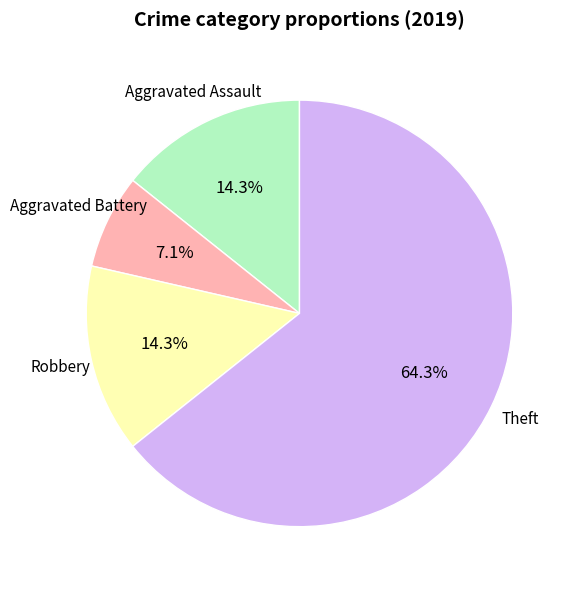

Is there any slice that represents more than half of the pie?

Yes